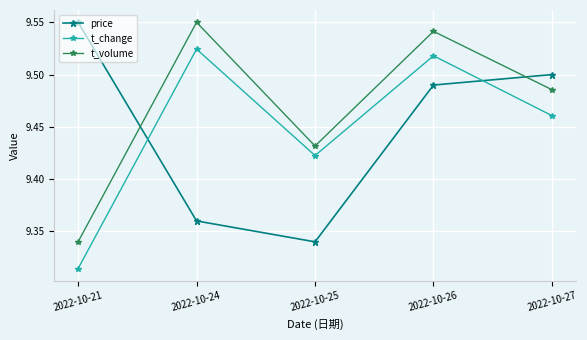

In price, how many points are lower than both neighbors (excluding endpoints)?

1